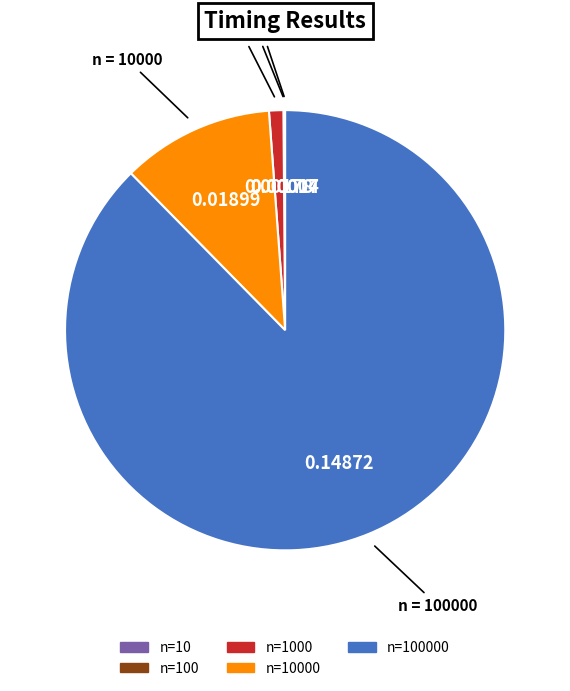

Is there a majority slice in this chart?

Yes